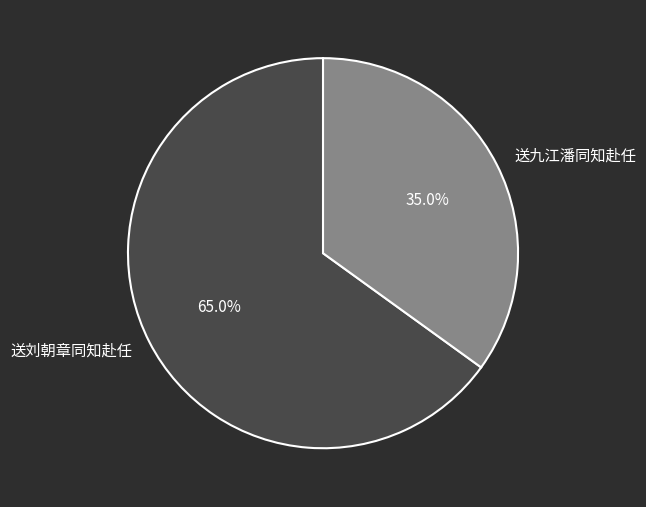

Does any single category account for the majority?

Yes